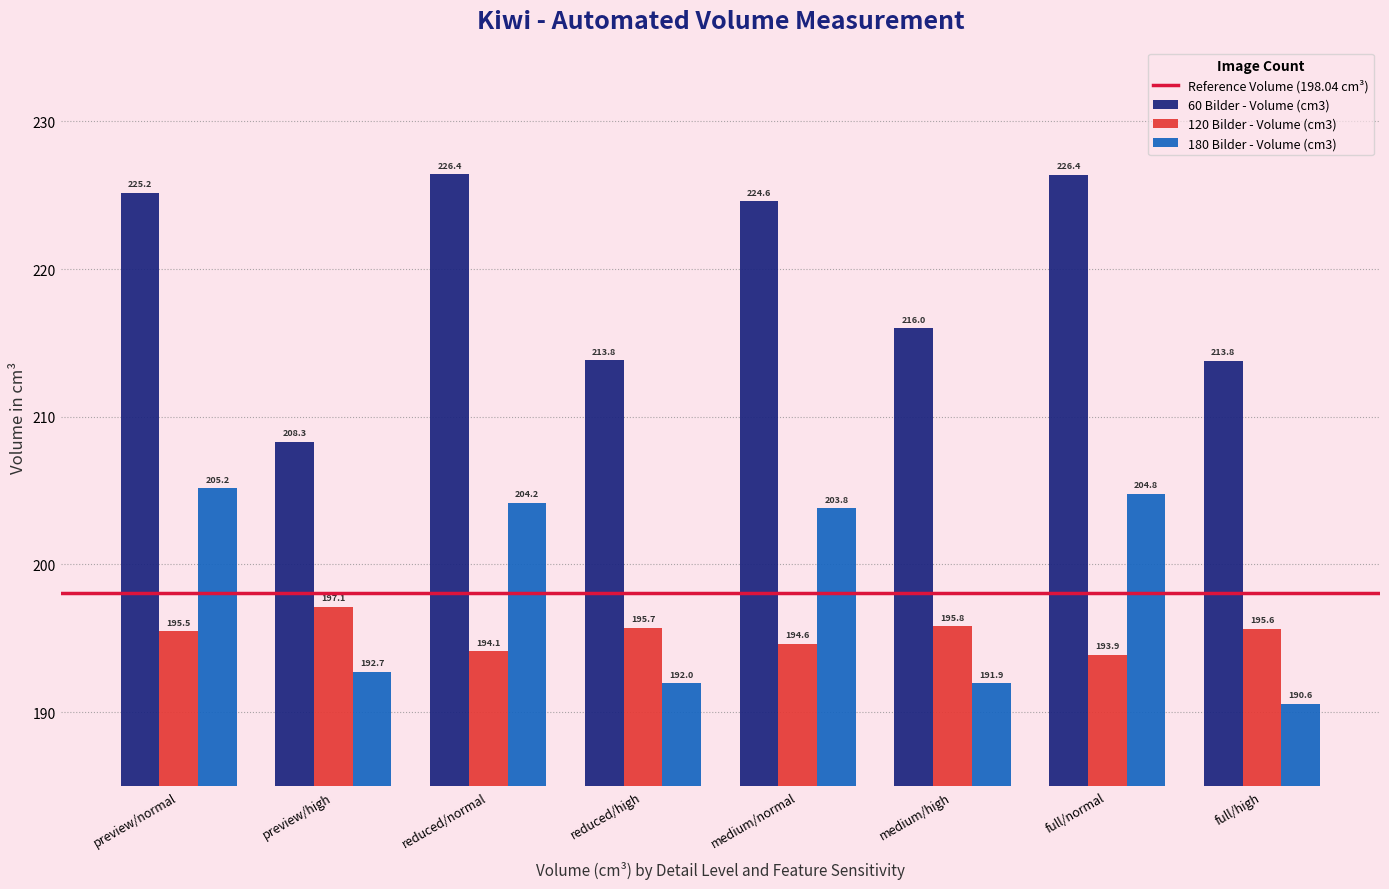

What is the label of the 3rd bar from the left?

reduced/normal